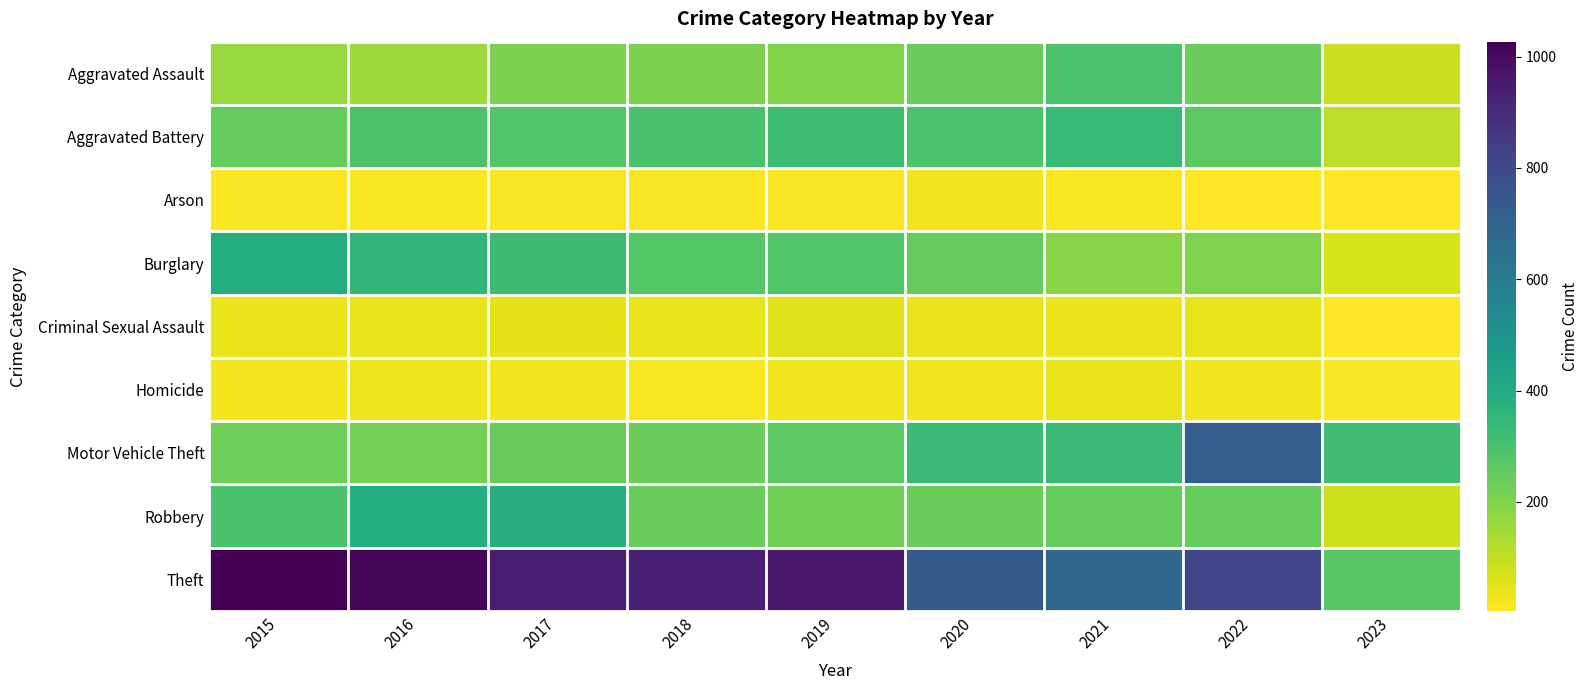

What is the greatest value displayed?

1027